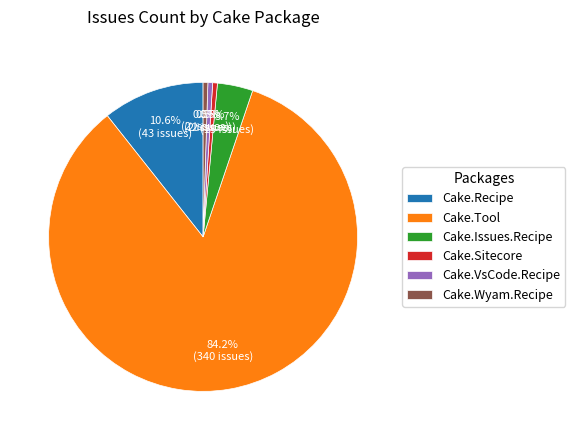

Does Cake.Issues.Recipe account for over 50% of the chart?

No